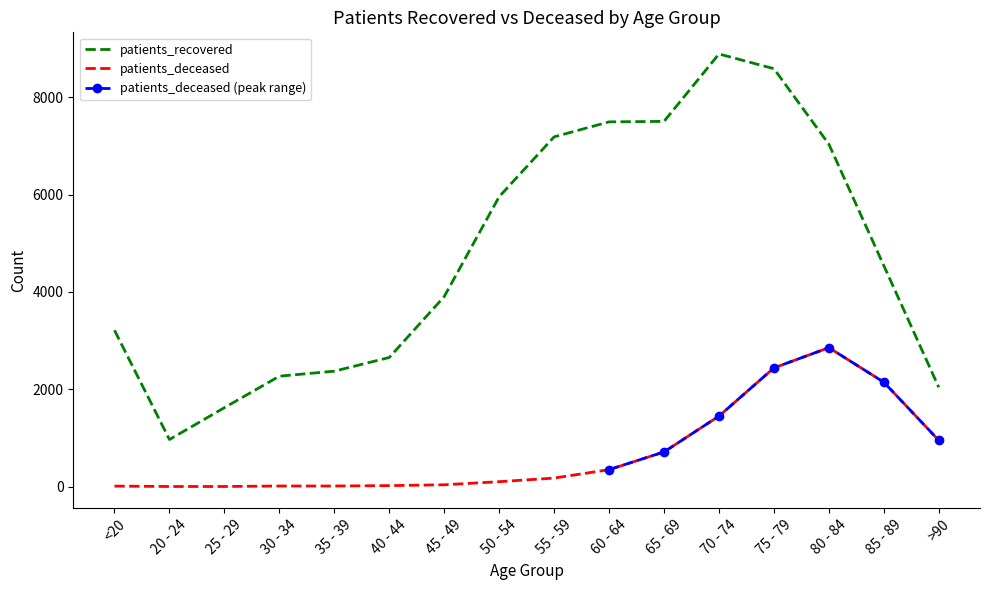

At which category is the sum across all series the highest?

75 - 79